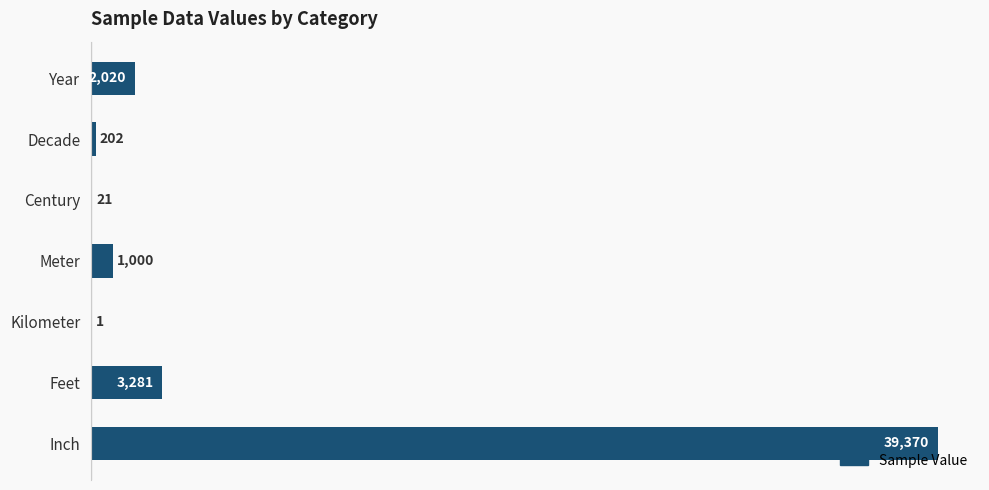

What is the greatest value displayed?

39370